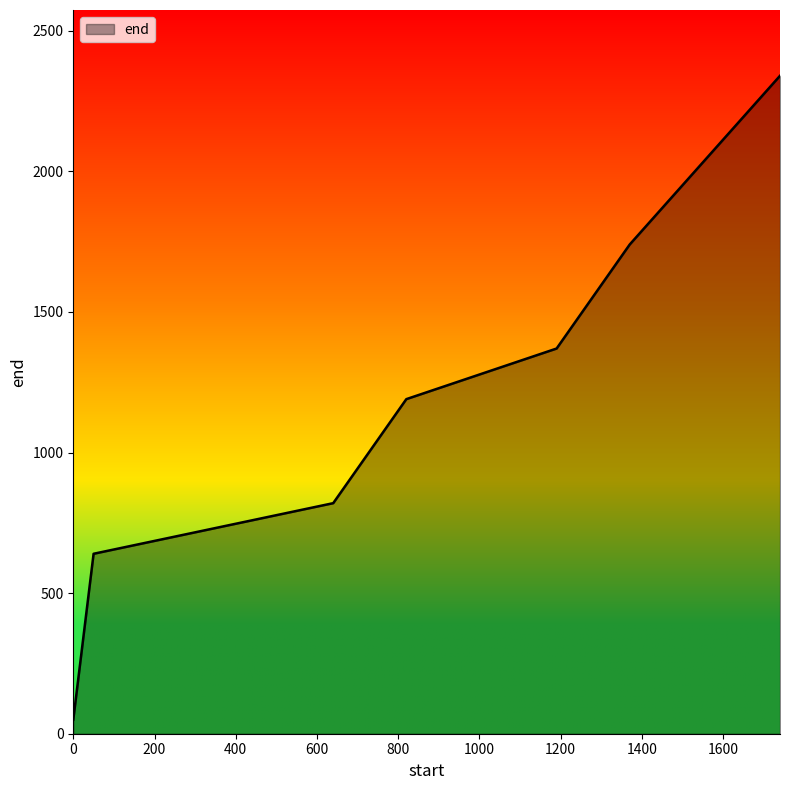

What is the difference between the maximum and minimum values?

2290